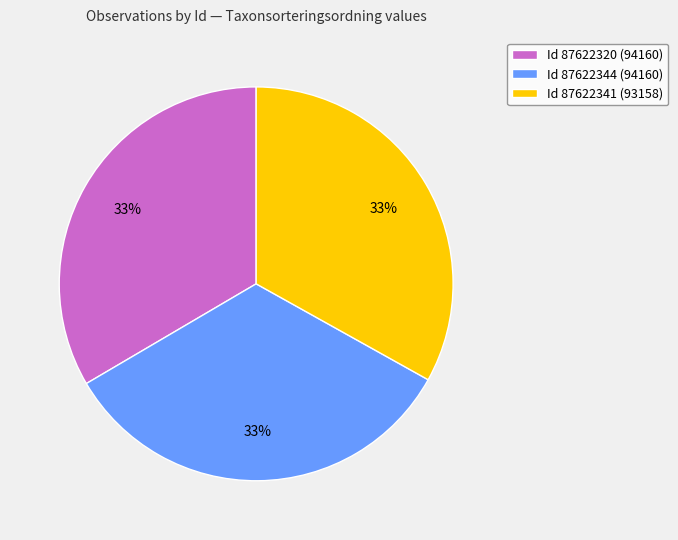

Approximately how many times larger is the value at Id 87622341 (93158) compared to Id 87622320 (94160)?

1.0